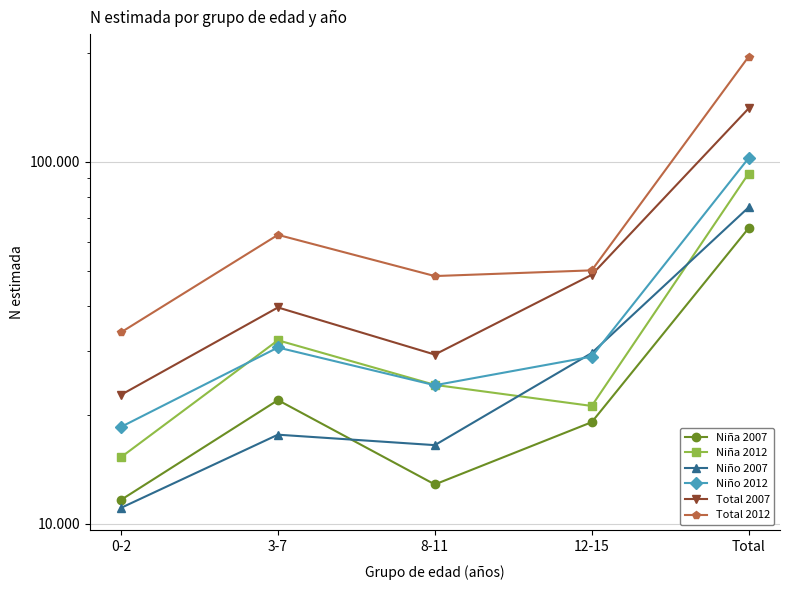

The Niña 2007 series shows 12857 at 8-11. True or false?

True